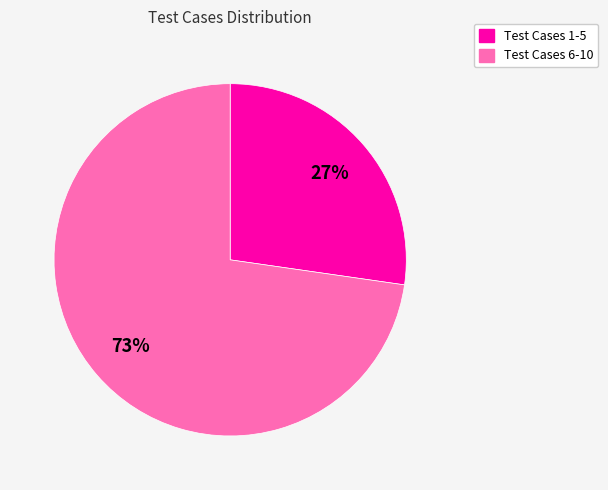

To the nearest percent, what is the average slice percentage?

50%